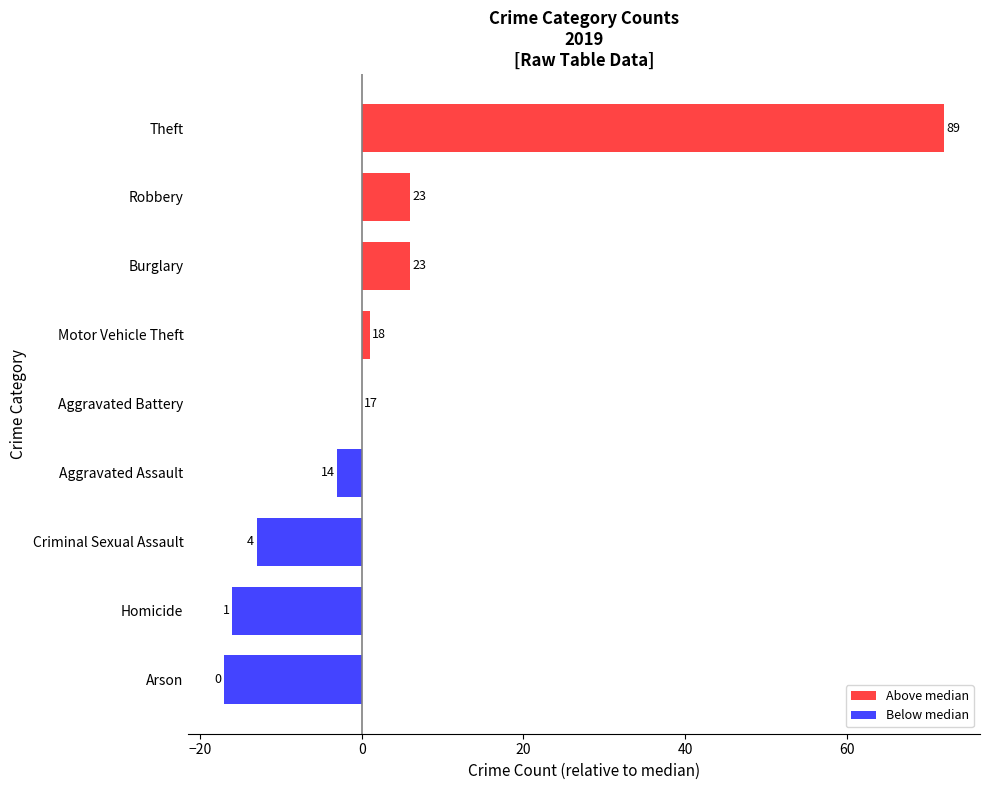

Are the bars horizontal?

Yes